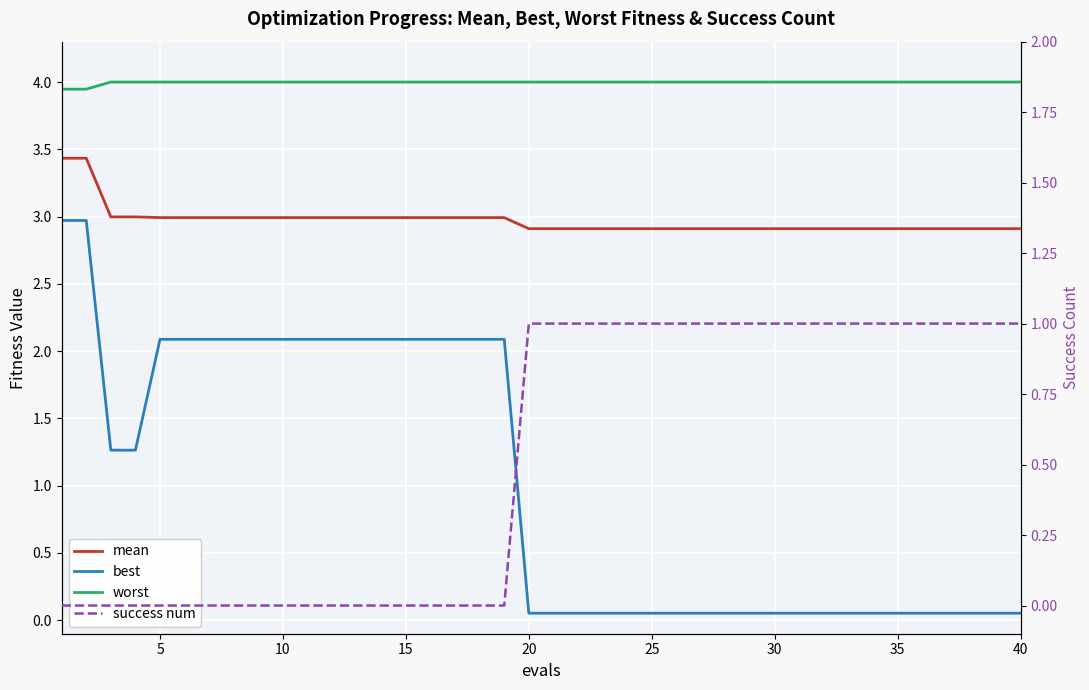

Which category has the highest value across all series?

10